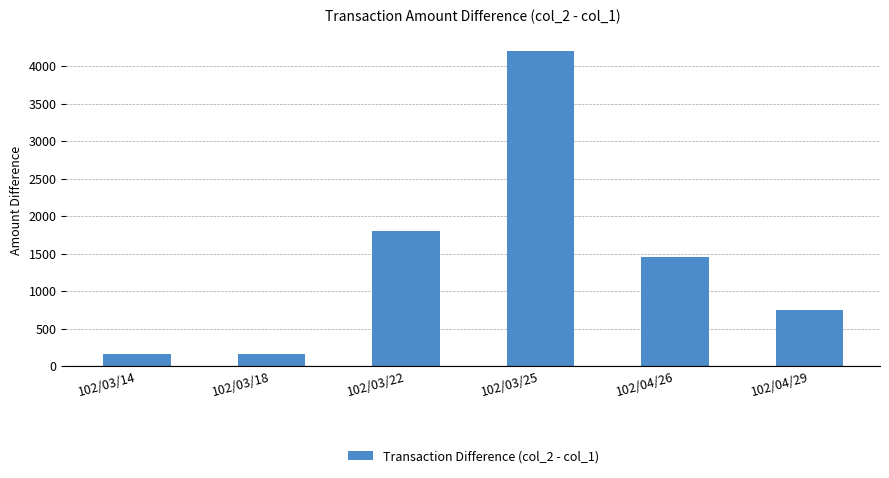

What is the difference between the maximum and minimum values?

4040